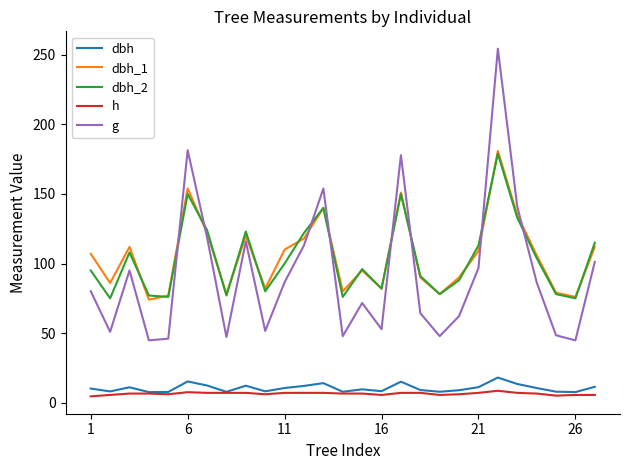

In g, how many points are lower than both neighbors (excluding endpoints)?

8